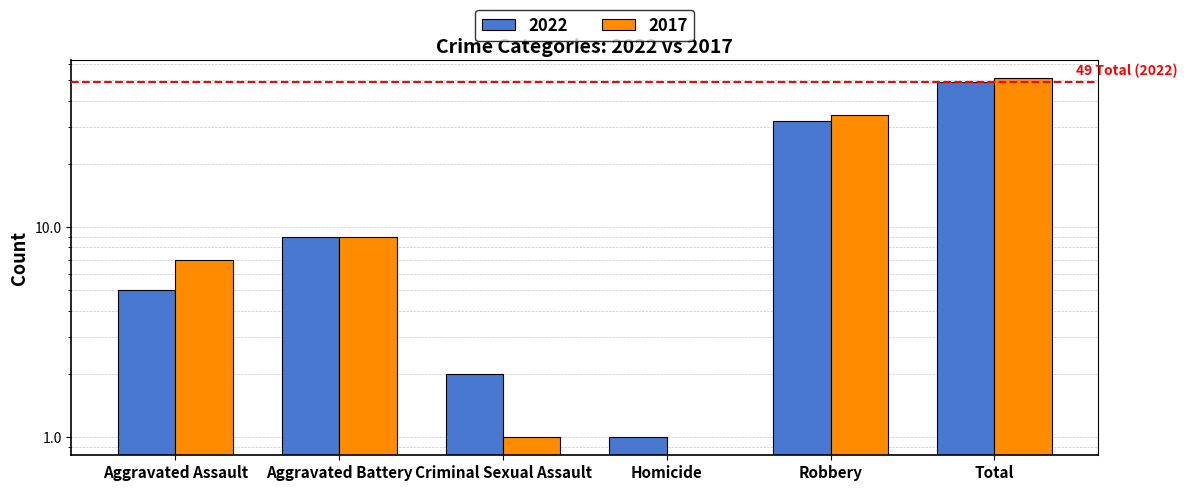

Which series has the largest total across all categories?

2017